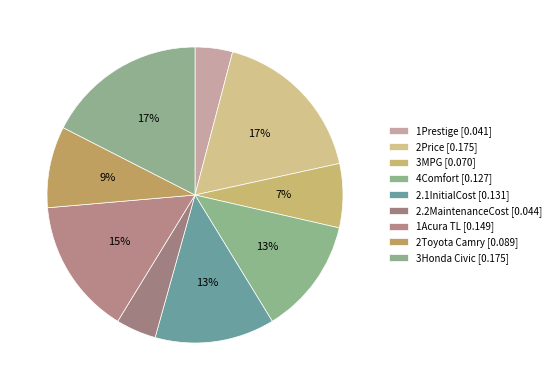

To the nearest percent, what is the difference between the largest and smallest slice percentages?

13%